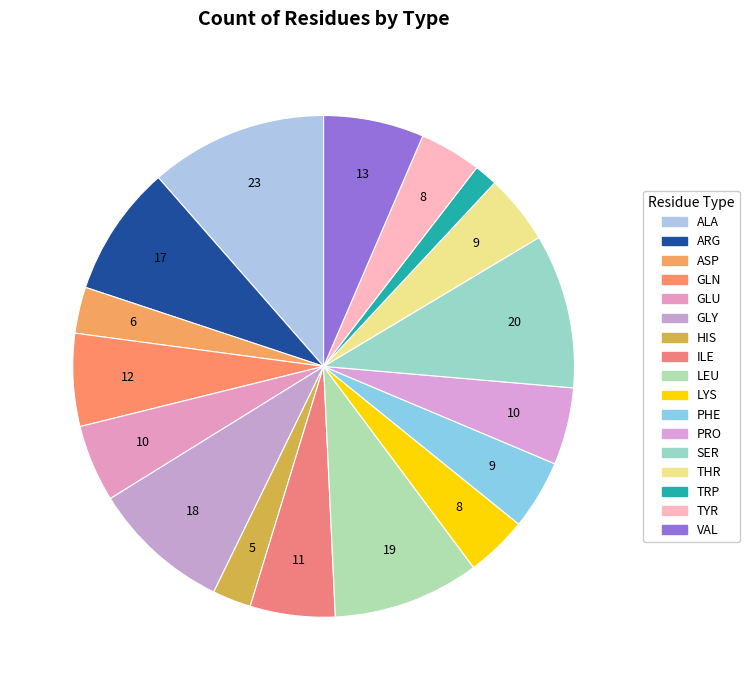

Approximately how many times larger is the value at PRO compared to ASP?

1.7